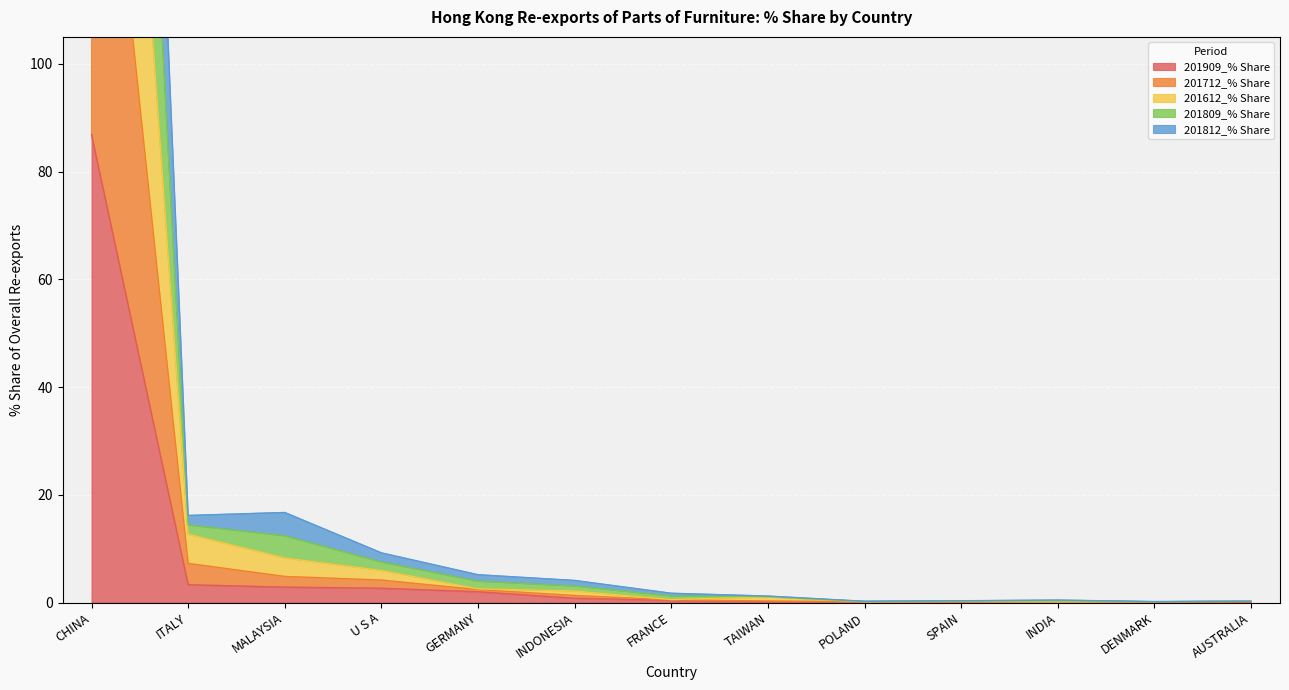

Count the number of categories in the chart.

13